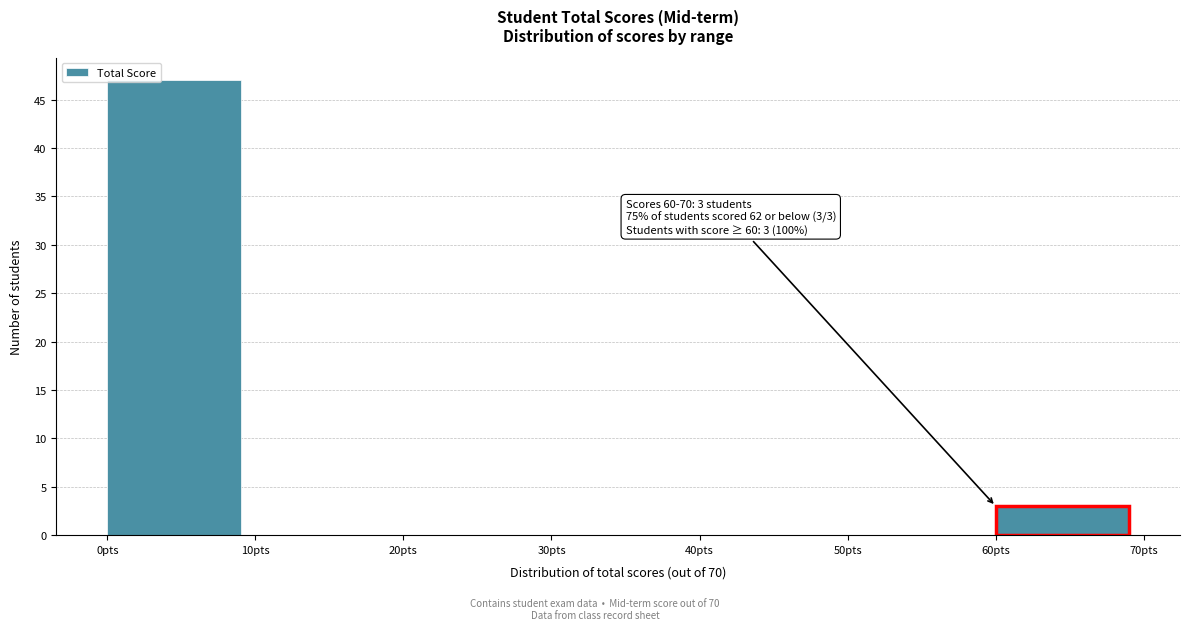

Over which range of the x-axis is the bar tallest?

0 to 10